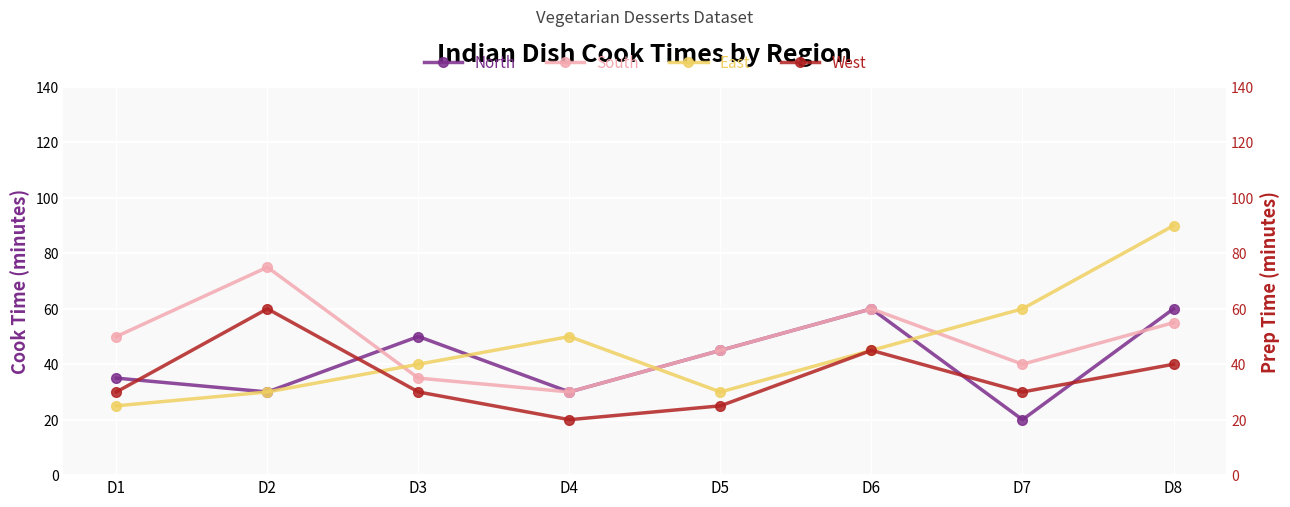

True or false: North and East cross at least once.

True